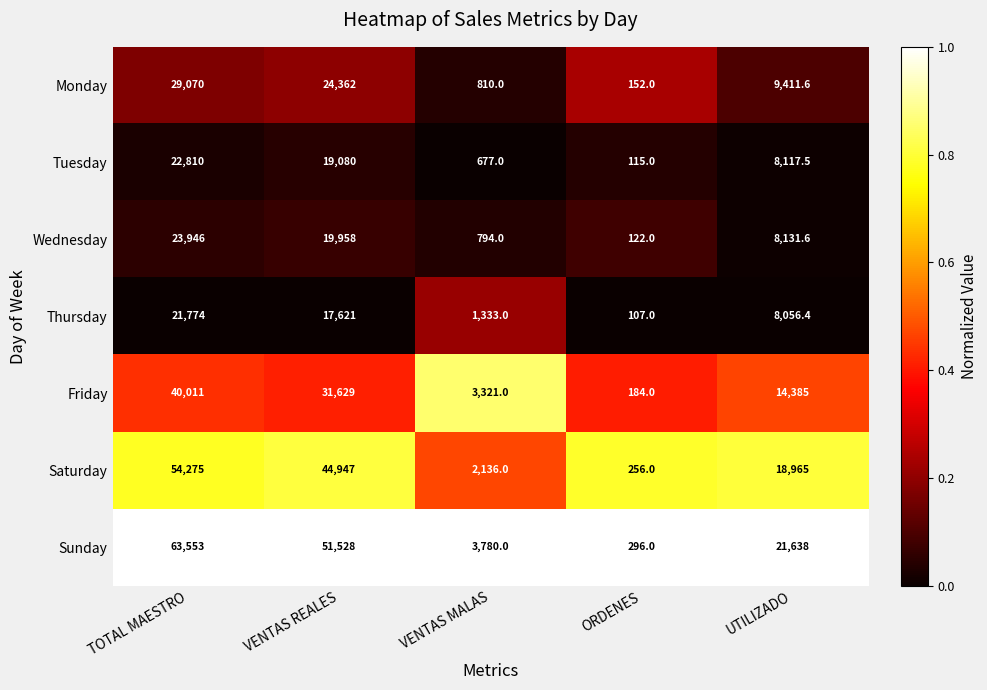

What is the spread (max minus min) of values at ORDENES?

189.0